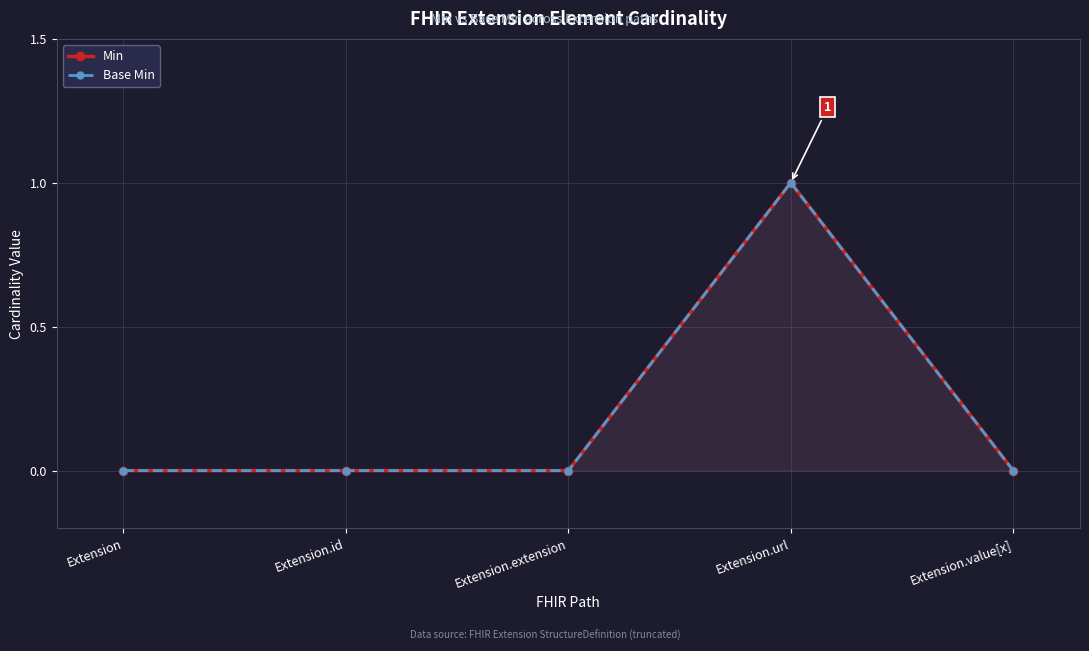

Count the Min values in the range 0 to 1.

5